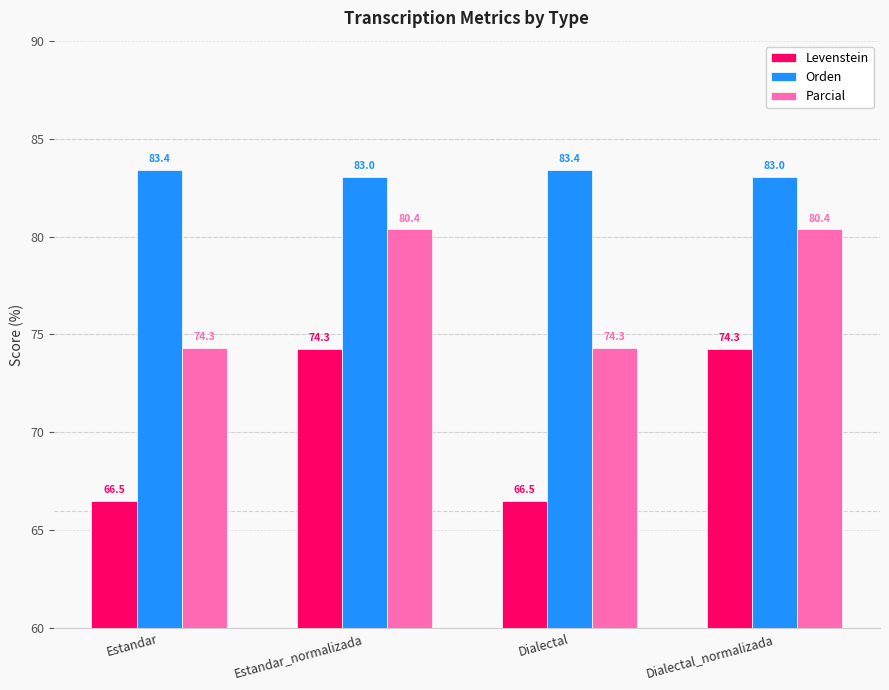

What is the label of the 4th bar from the right?

Estandar